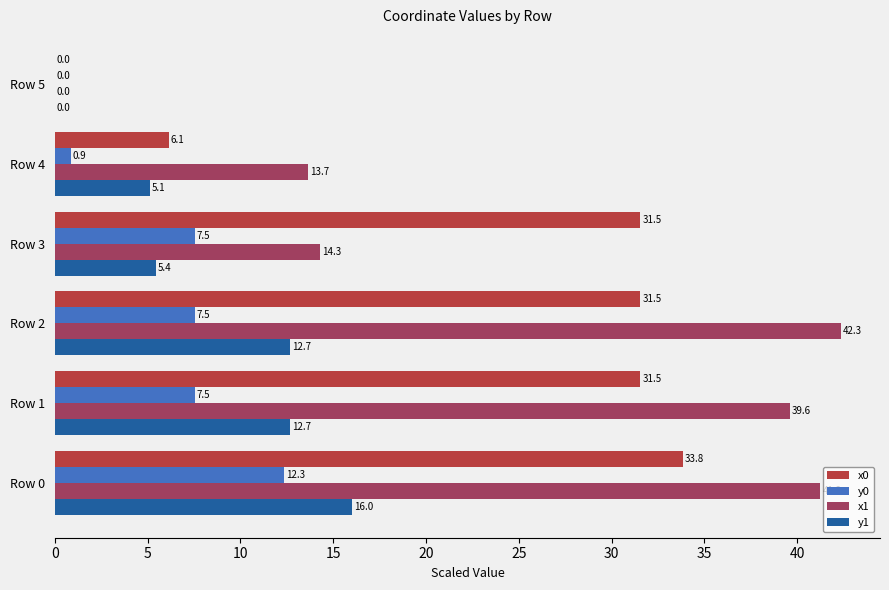

Which series has the widest spread of values?

x1